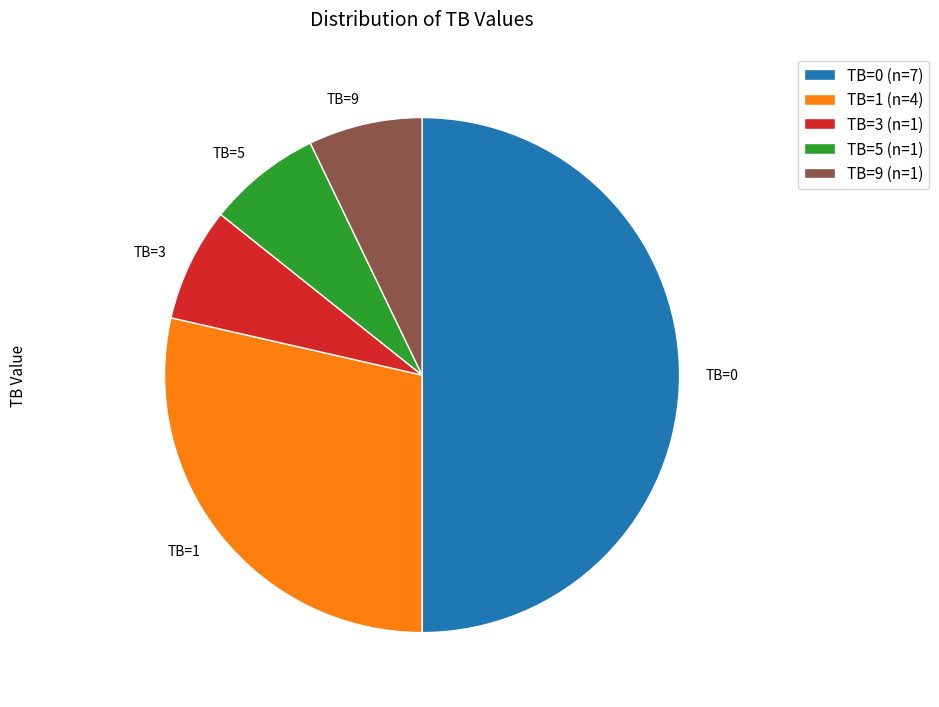

Is the sum of TB=1 and TB=3 greater than half?

No